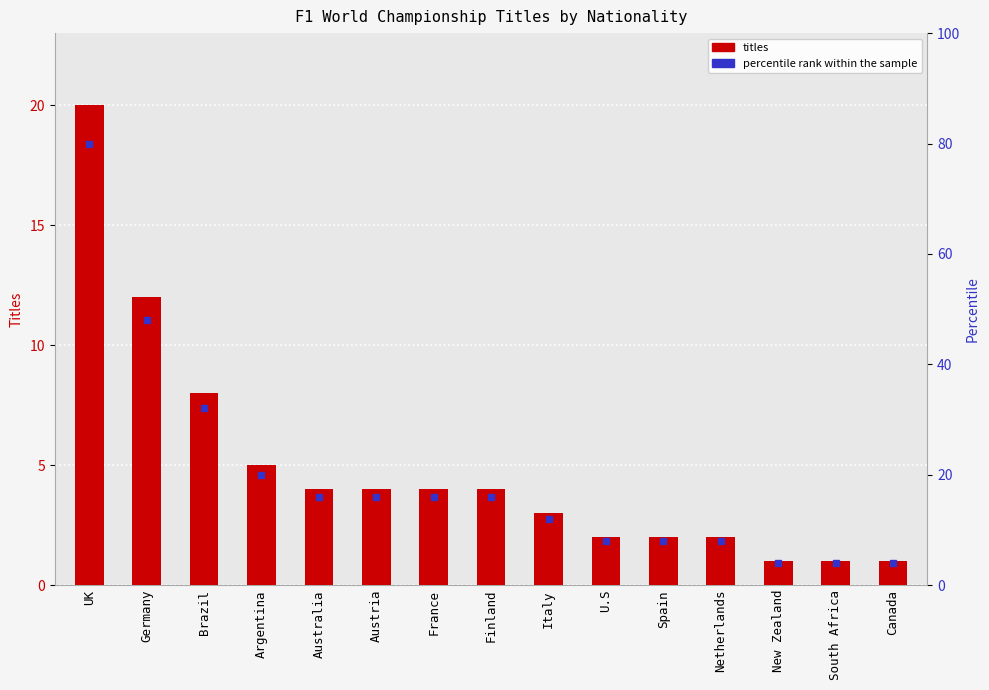

What is the maximum value shown in the chart?

20